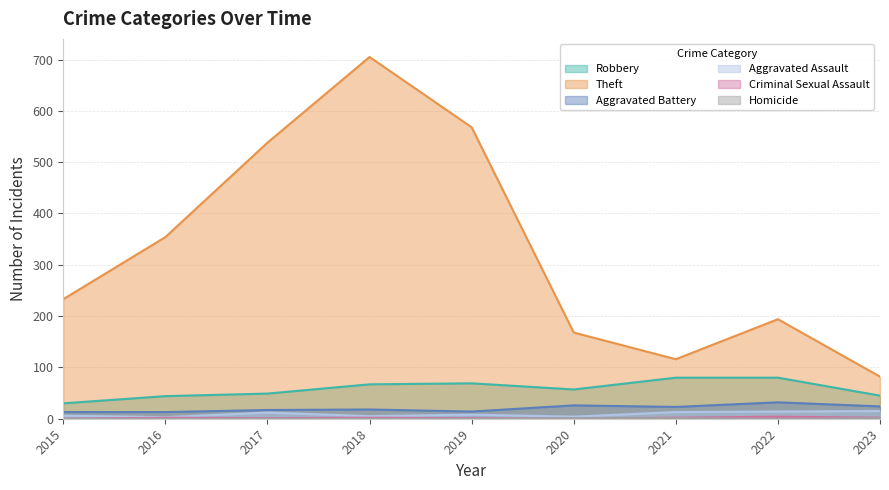

How many values in the Criminal Sexual Assault series are below 2?

4